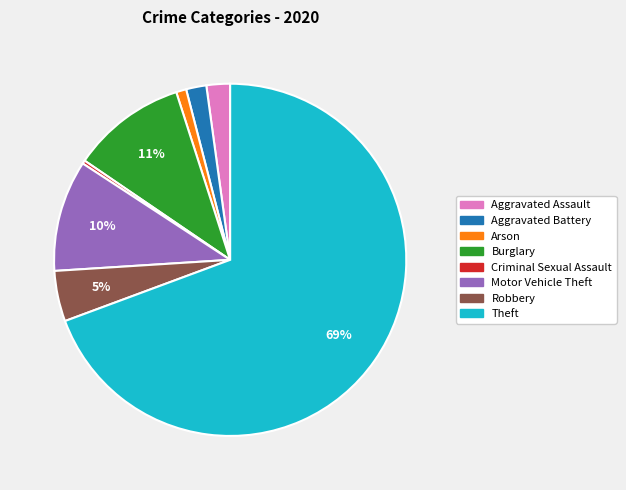

Between Arson and Theft, which is larger?

Theft